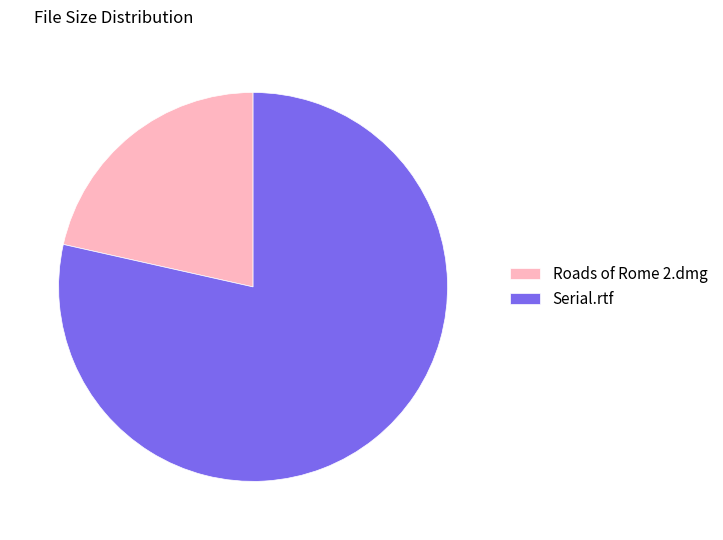

Does Serial.rtf represent more than half of the total?

Yes